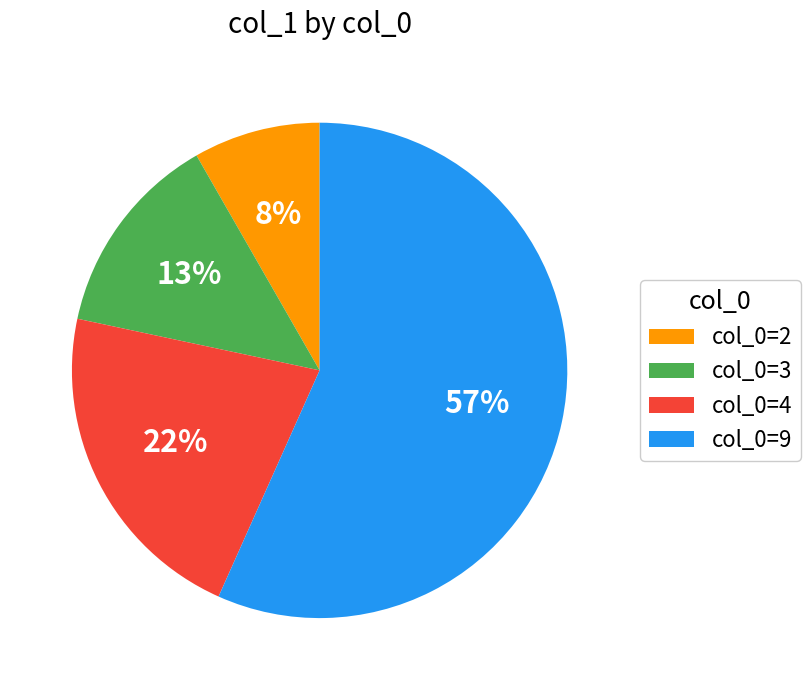

How many segments does this pie chart have?

4